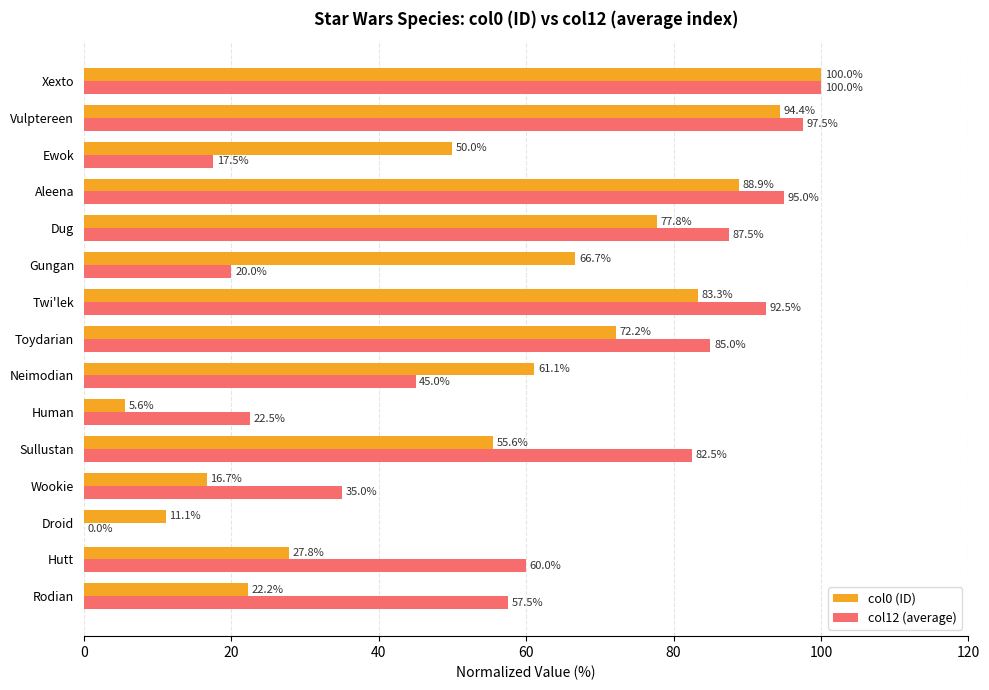

Between Human and Vulptereen, which series saw the biggest shift?

col0 (ID)